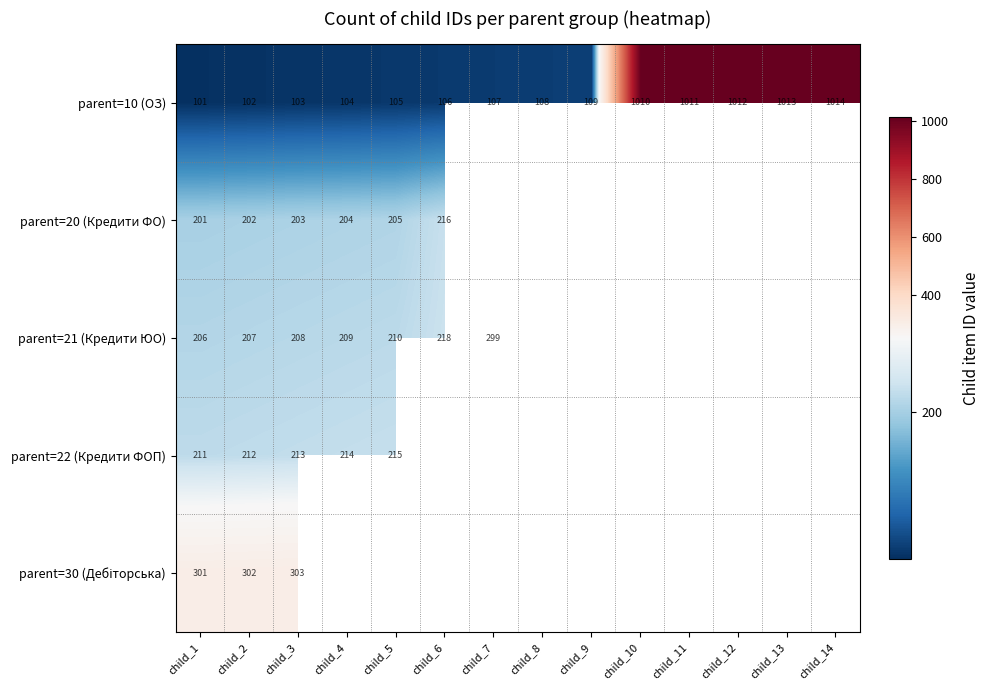

The value of parent=10 (ОЗ) at child_10 is 1551. True or false?

False